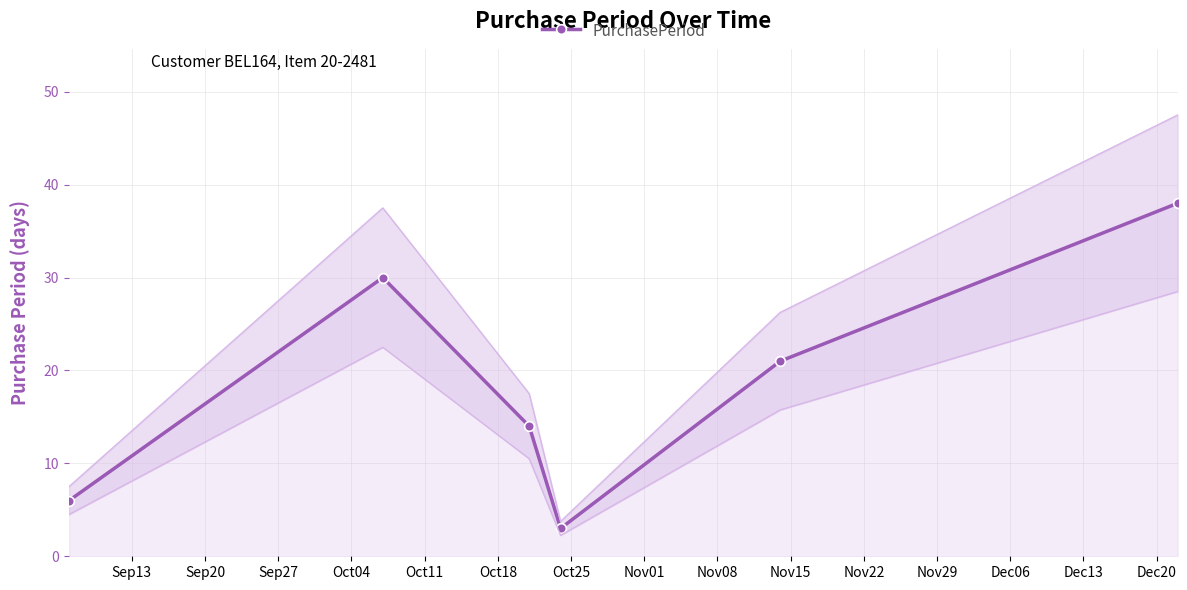

How many points are lower than both their immediate neighbors (excluding endpoints)?

1